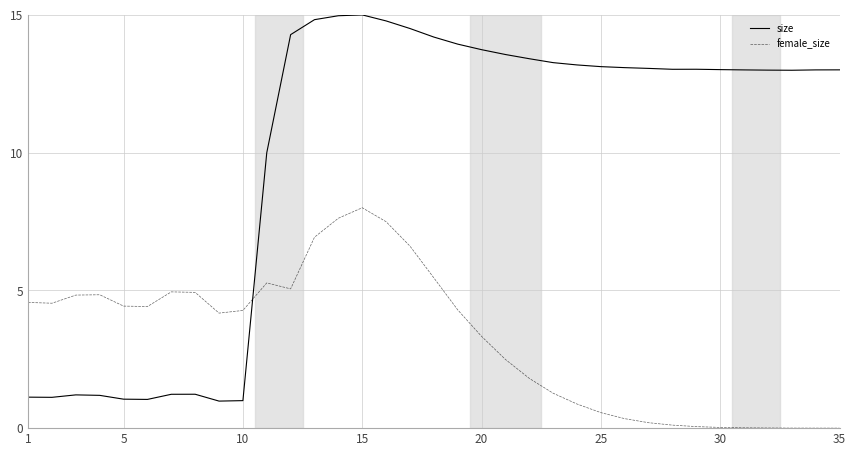

What are all the series names shown in the legend?

size, female_size